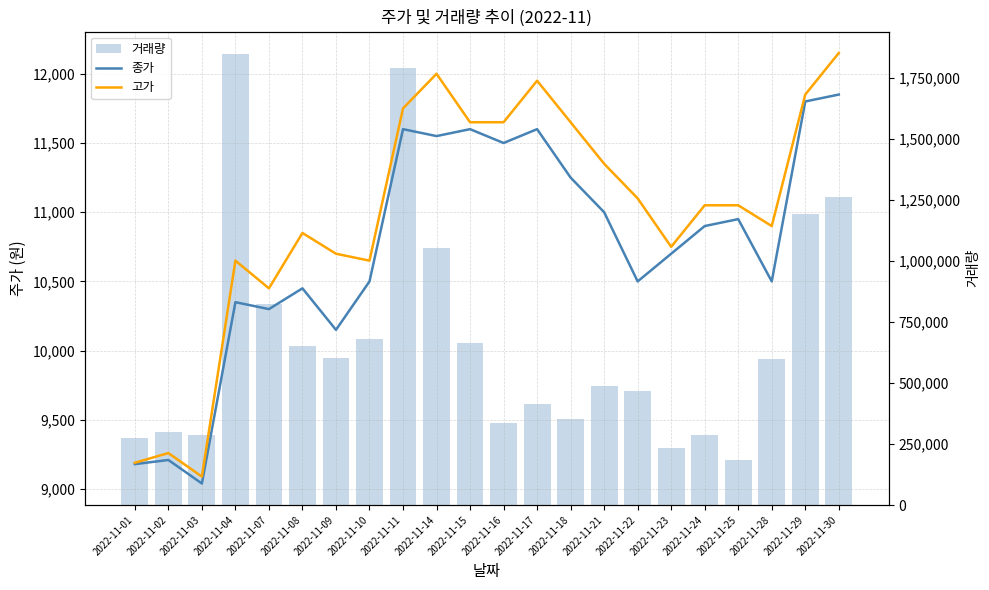

Between 2022-11-21 and 2022-11-02, which is larger?

2022-11-21